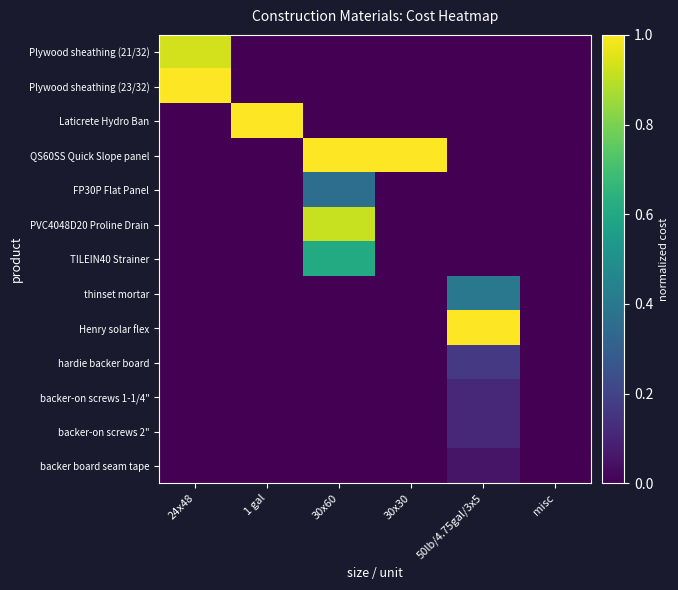

At which category is the sum across all series the highest?

30x60